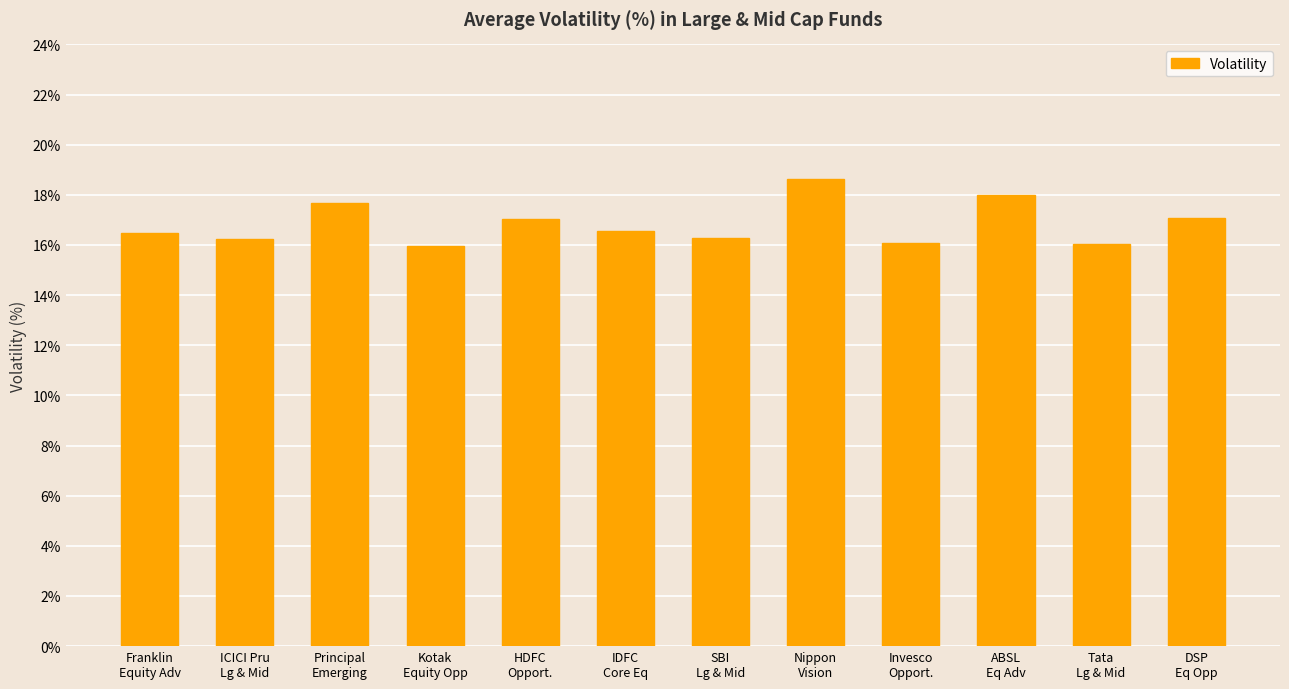

What is the ratio of the value at Invesco
Opport. to the value at Kotak
Equity Opp?

1.0